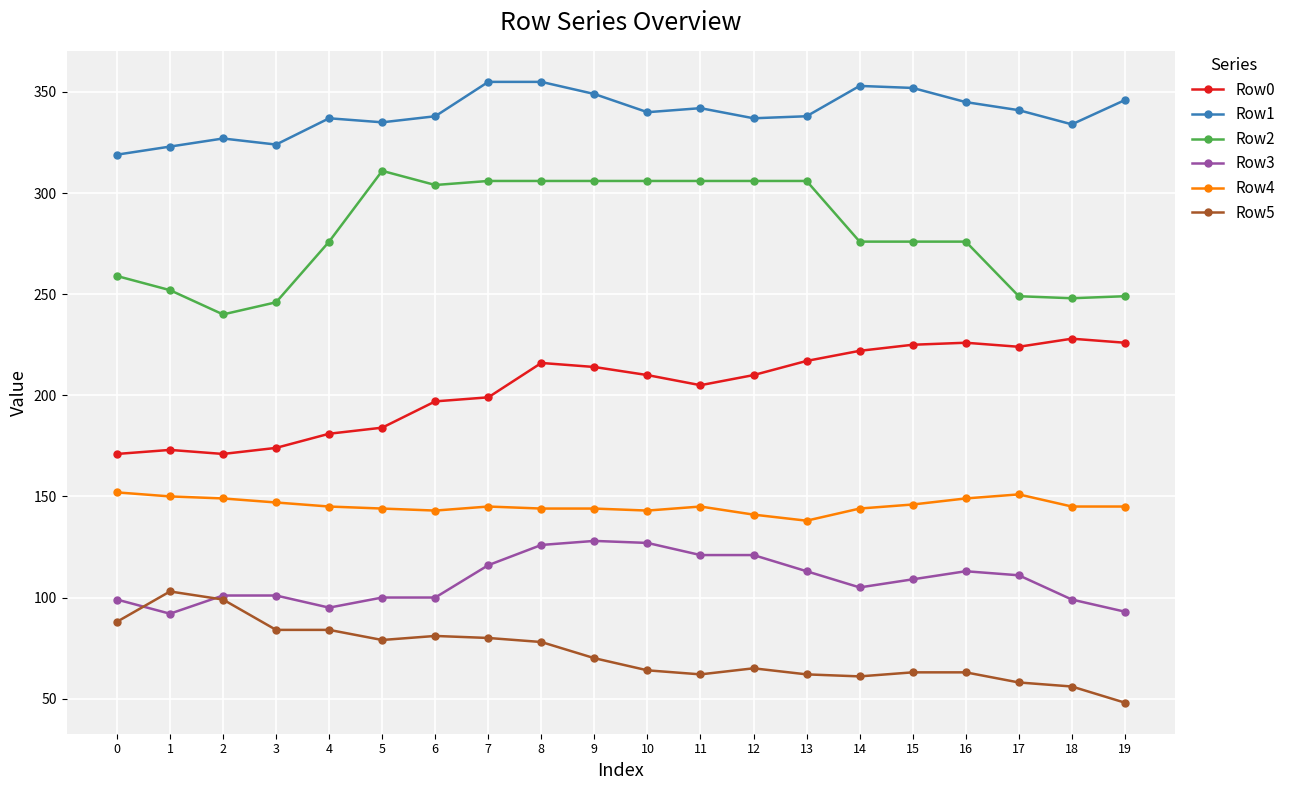

At how many categories does at least one series exceed 162?

20